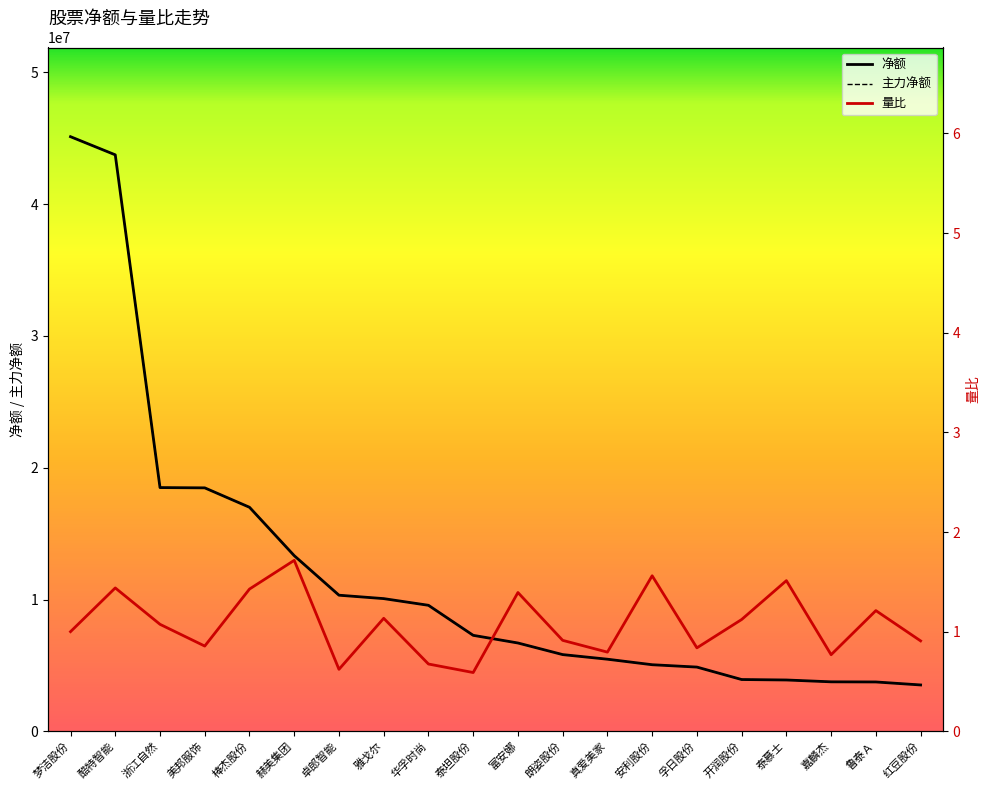

What is the difference between the highest and lowest values at 浙江自然?

18494498.9